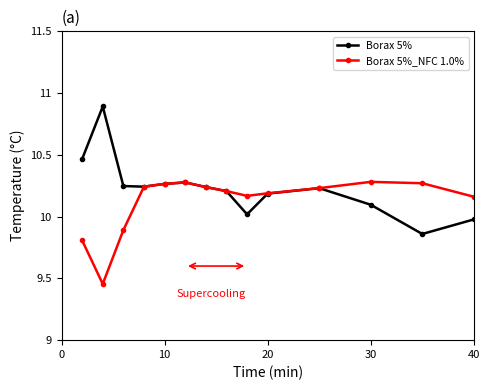

Which series has the largest range (max minus min)?

Borax 5%